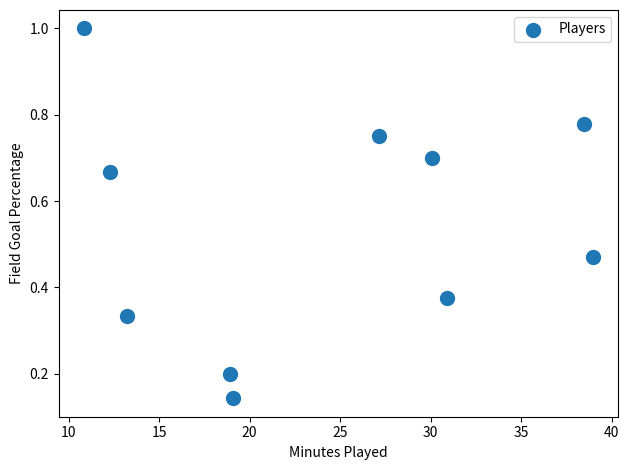

What is the average X value?

24.0